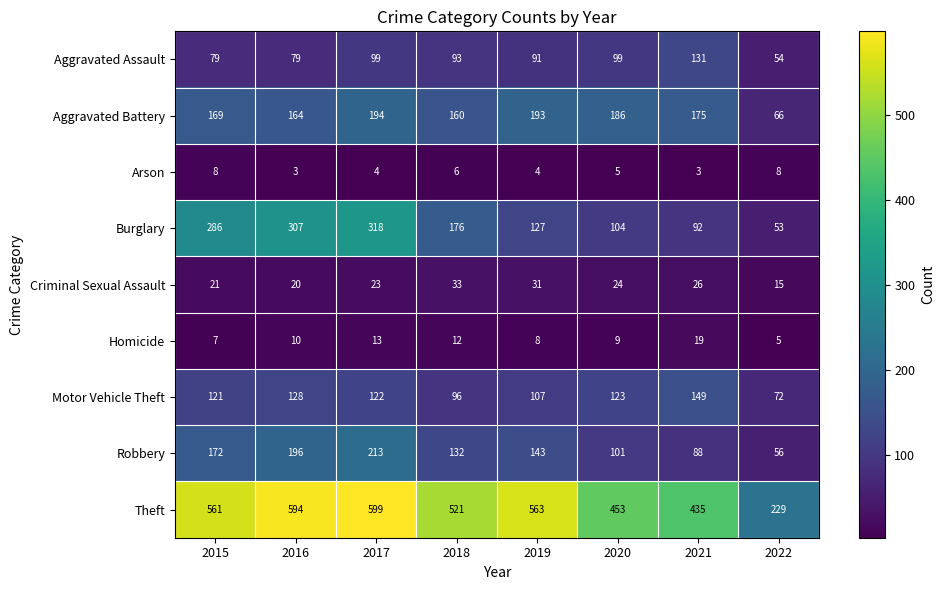

How many distinct data groups are displayed?

9